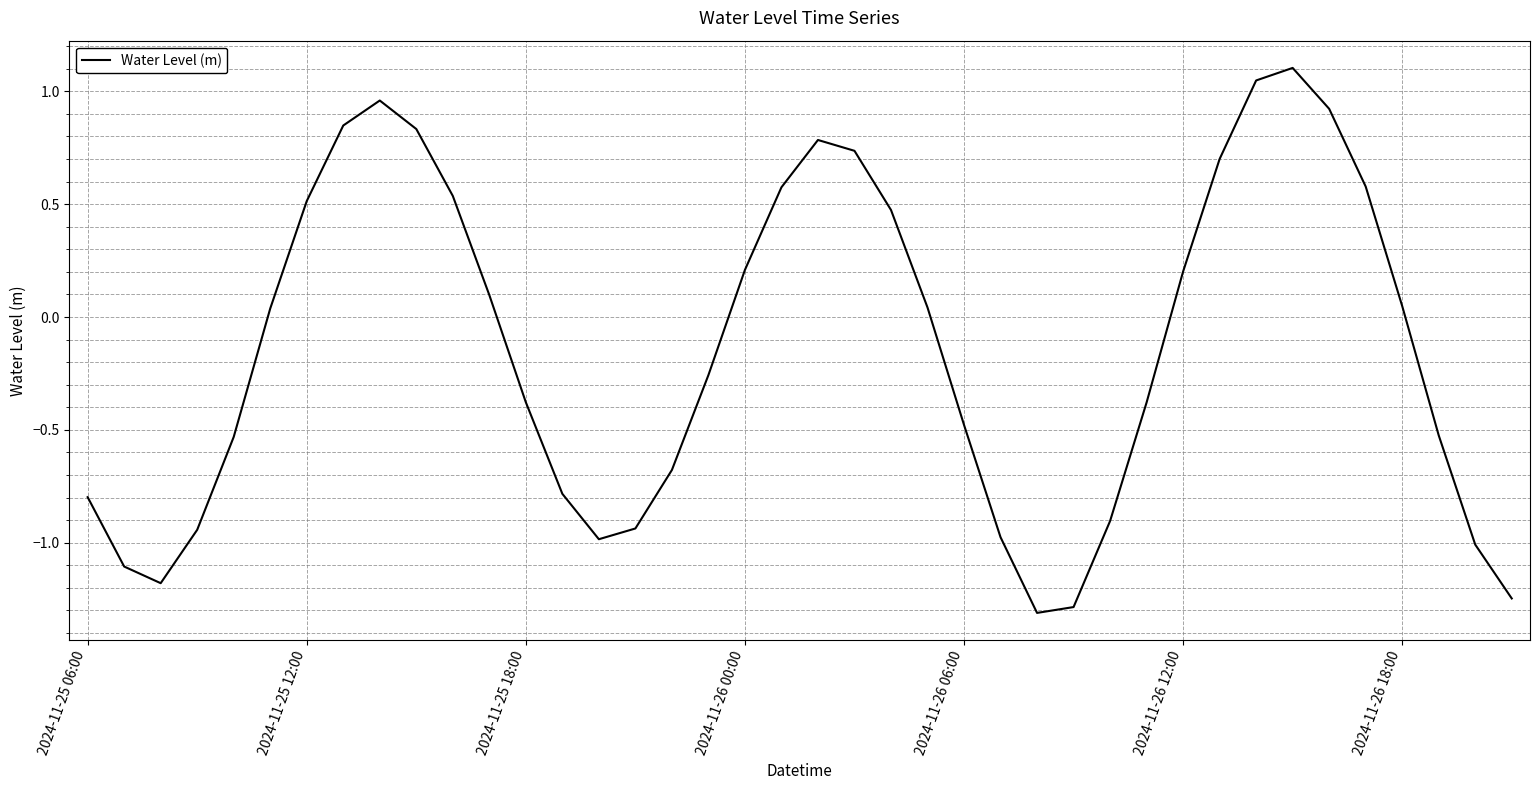

What is the maximum value shown in the chart?

1.1